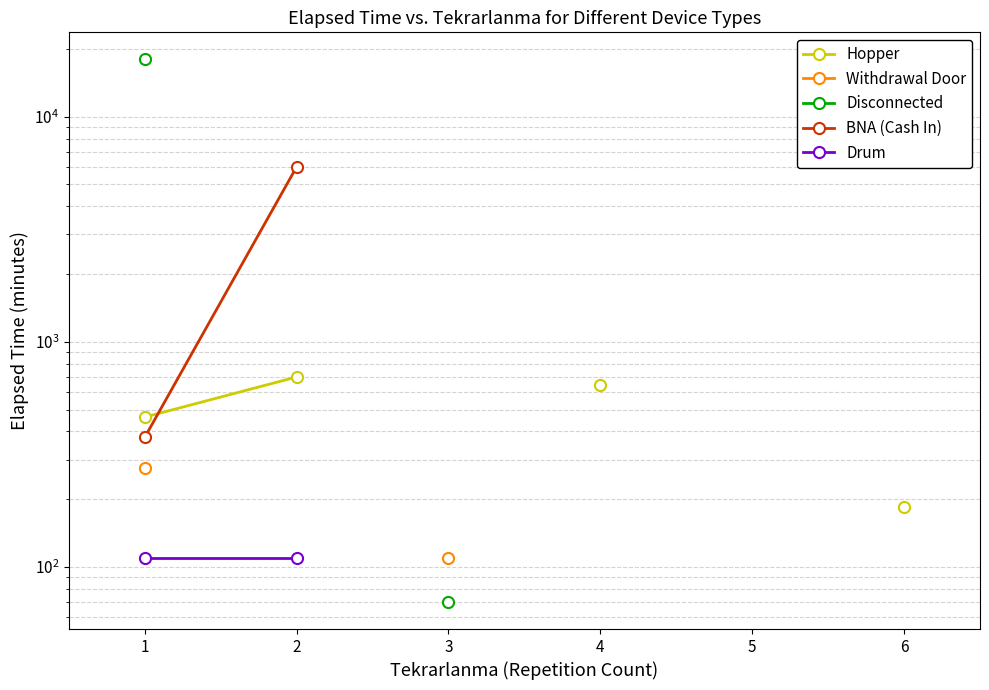

True or false: Withdrawal Door and Disconnected cross at least once.

False